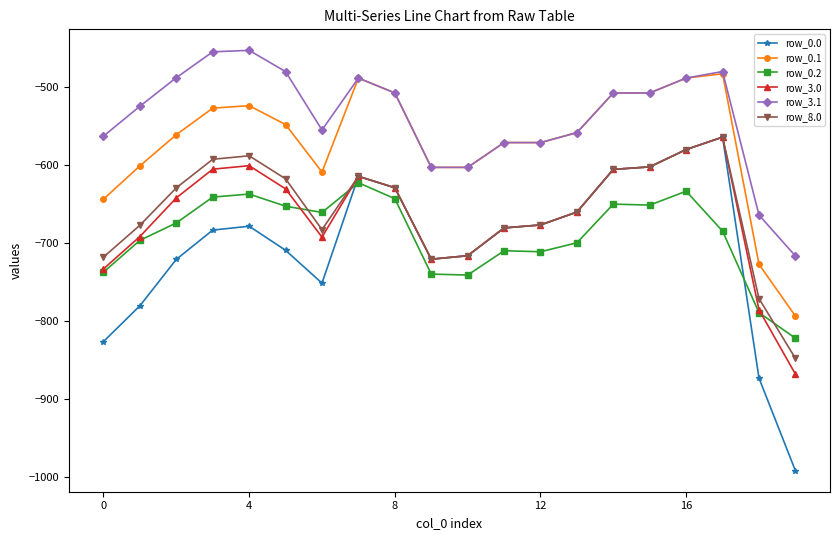

True or false: row_0.2 has more than 1 points higher than both neighbors.

True